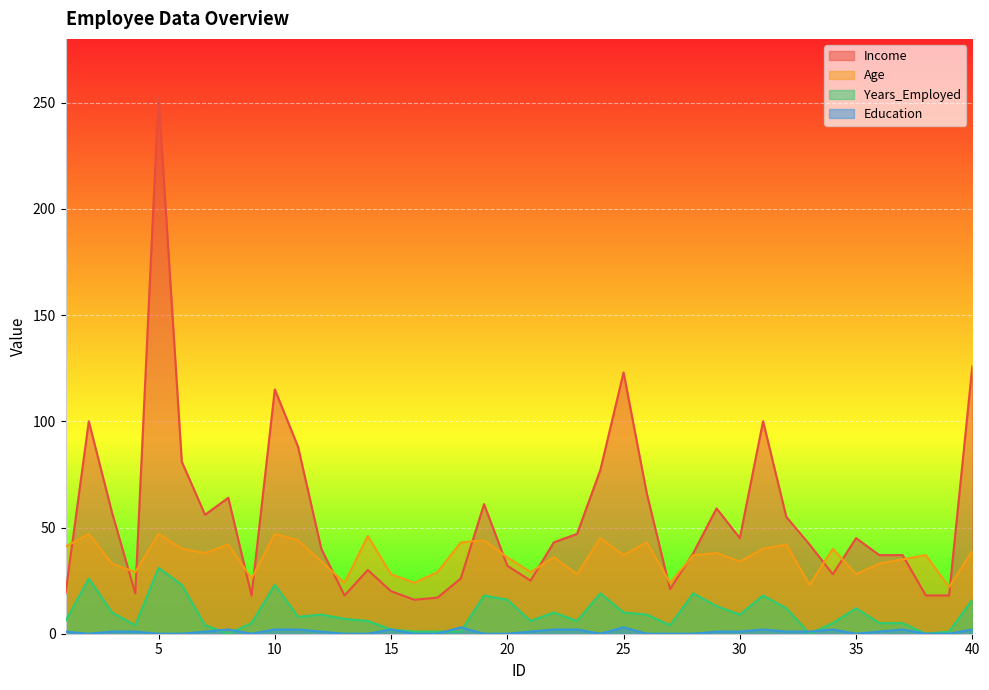

At how many categories does at least one series exceed 113?

4